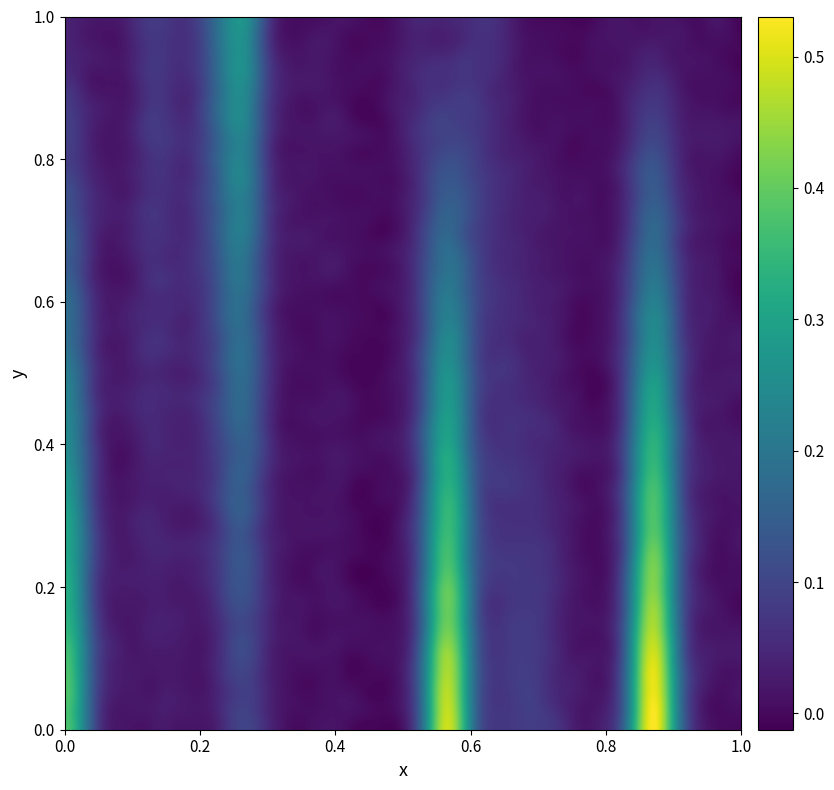

The chart shows a value of 0.0 at 21_0. True or false?

False